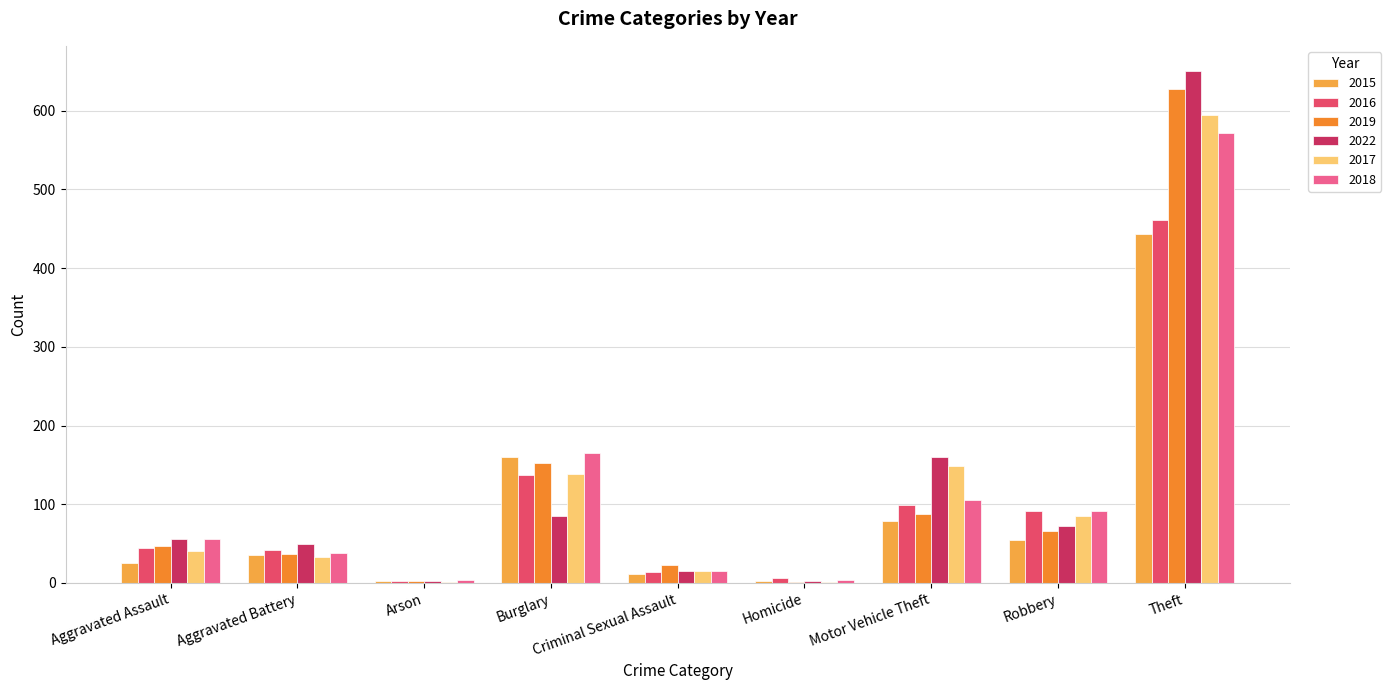

What is the sum of the 2022 values at Motor Vehicle Theft and Aggravated Battery?

209